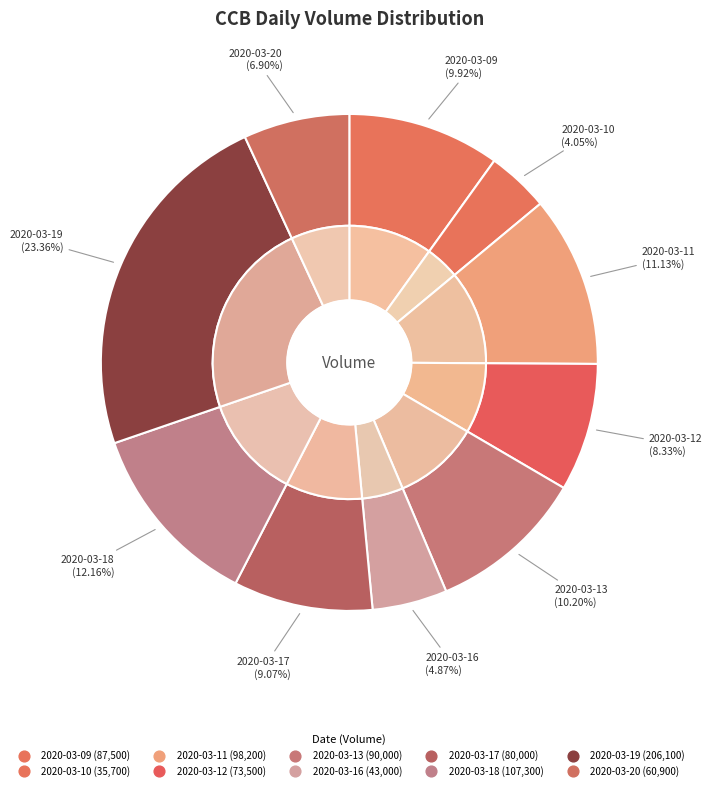

Rank the categories by value from lowest to highest.

2020-03-10, 2020-03-16, 2020-03-20, 2020-03-12, 2020-03-17, 2020-03-09, 2020-03-13, 2020-03-11, 2020-03-18, 2020-03-19